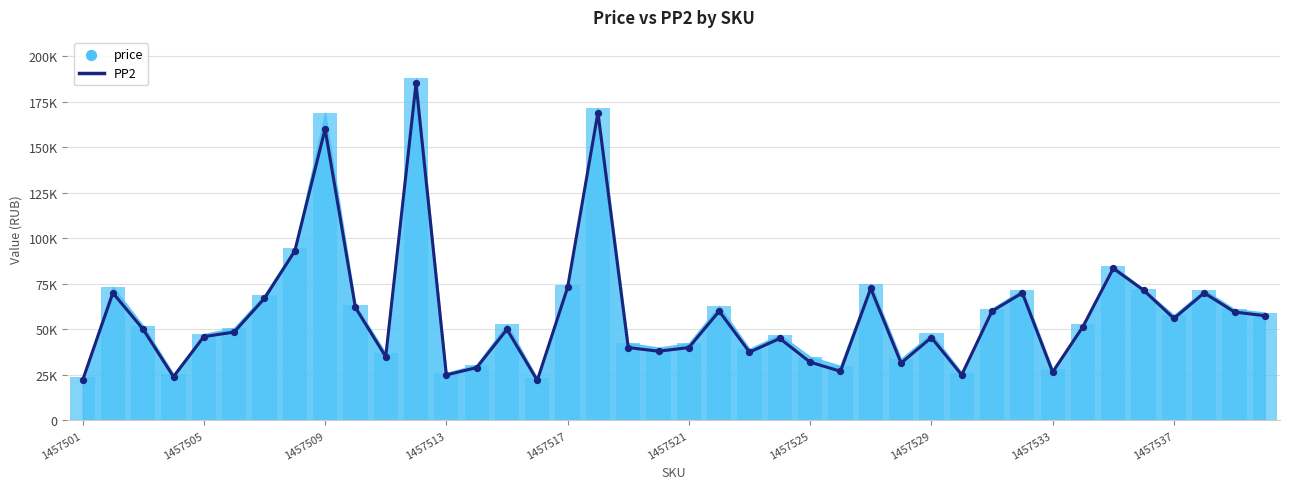

What is the change in value from 24 to 30?

+28000